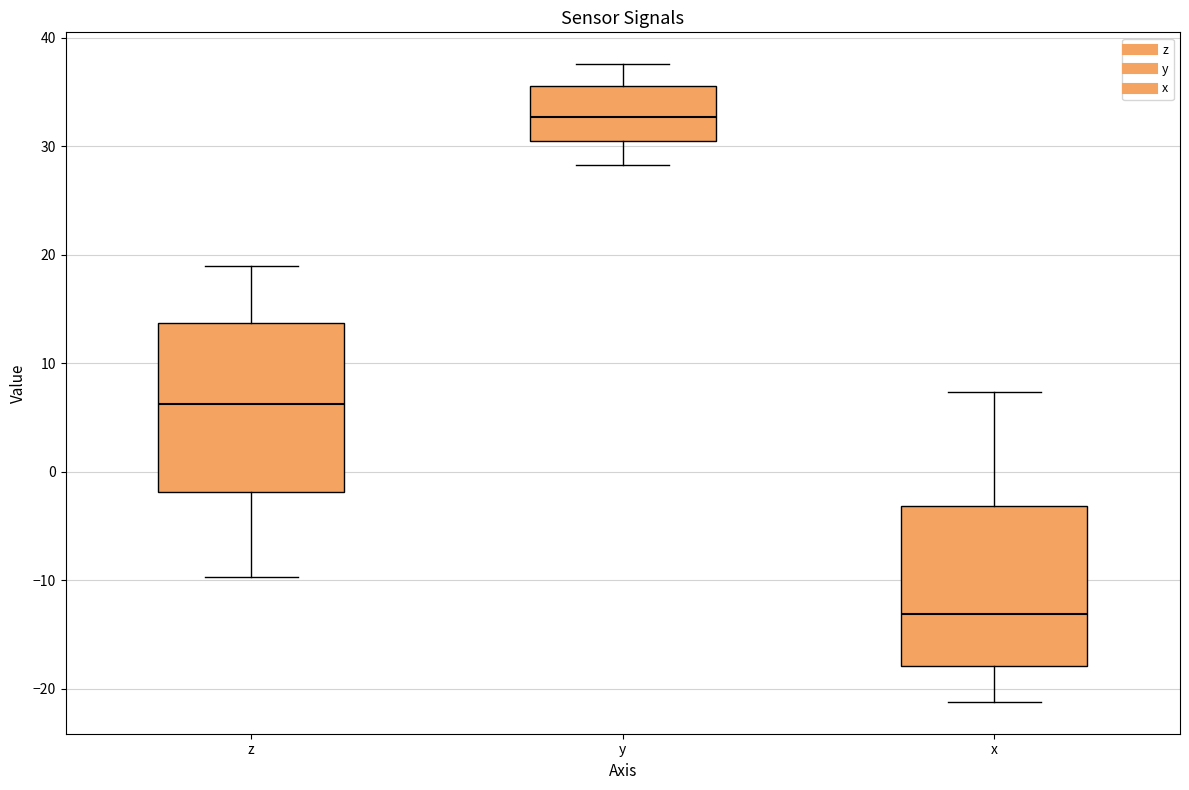

Where is the lower edge of the box for y on the y-axis? The values are not printed on the chart, so give them approximately, as read against the axis.

30